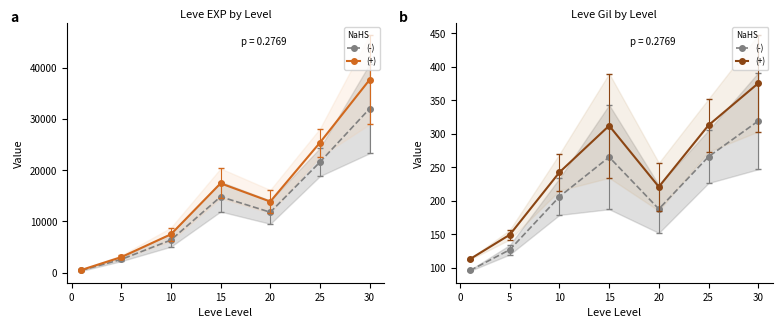

The (-) series shows 369.2 at 10. True or false?

False